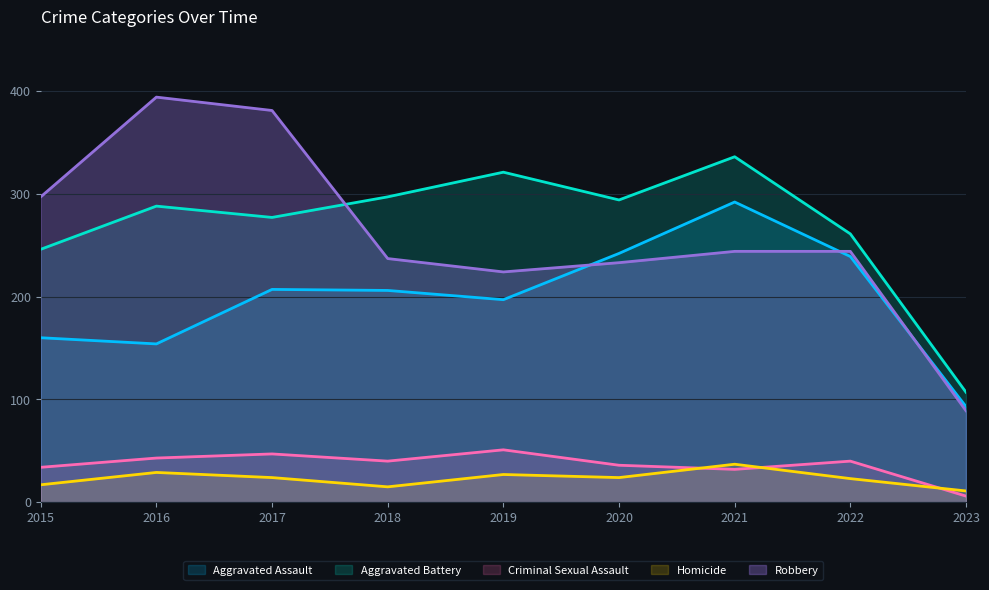

What is the difference between the maximum and minimum values in the Homicide series?

26